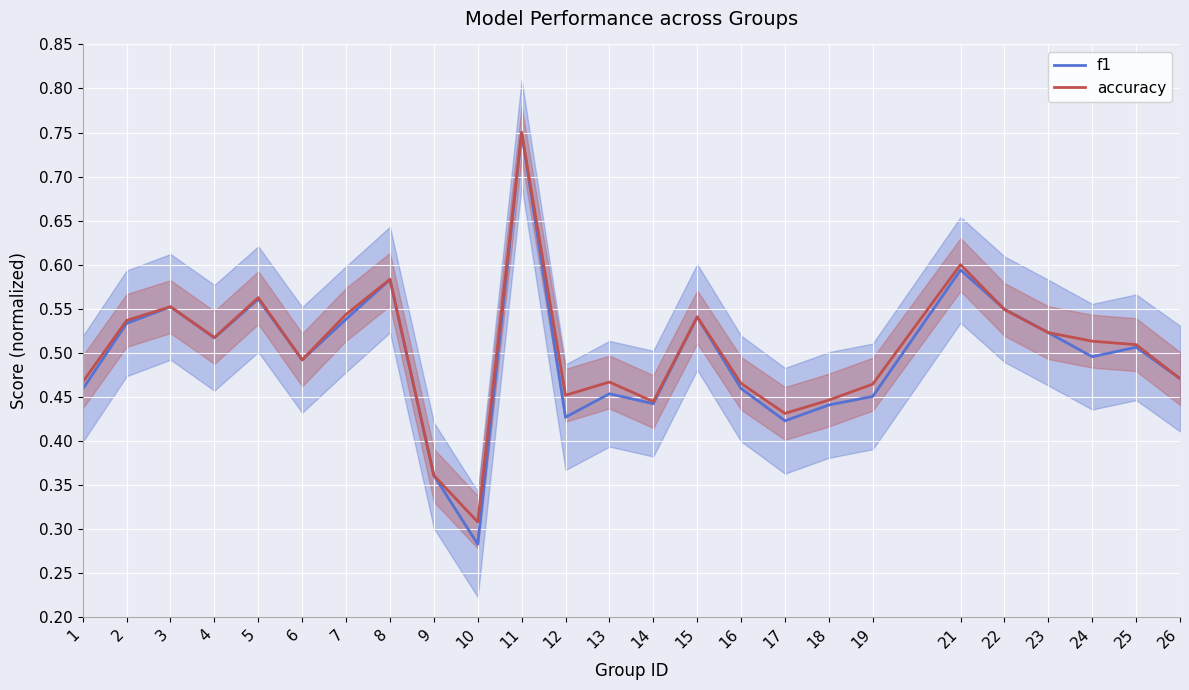

List the labels in order of f1 value, smallest first.

10, 9, 17, 12, 18, 14, 19, 13, 1, 16, 26, 6, 24, 25, 4, 23, 2, 7, 15, 22, 3, 5, 8, 21, 11